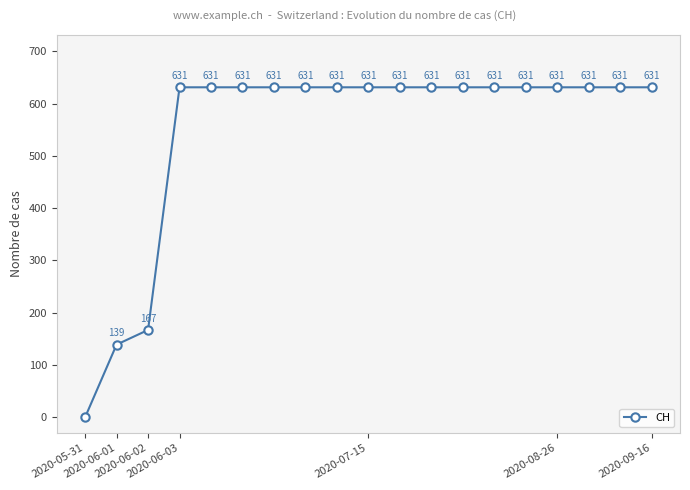

What is the average value?

547